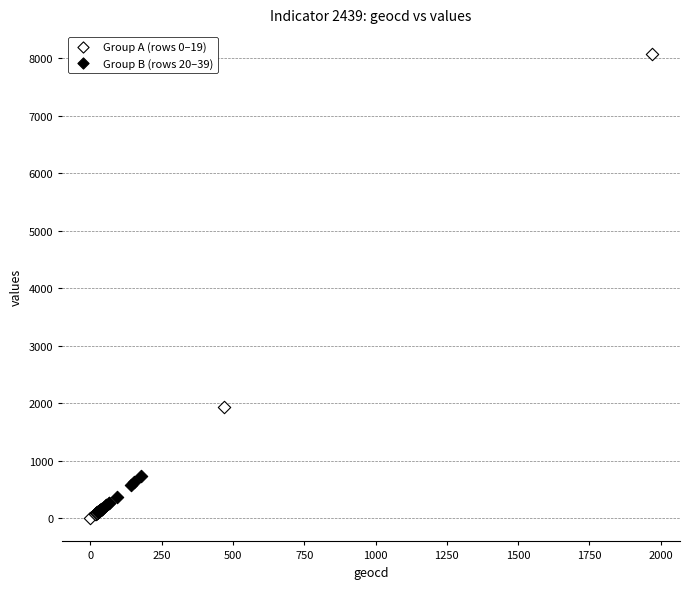

Which series has the widest spread of Y values?

Group A (rows 0–19)